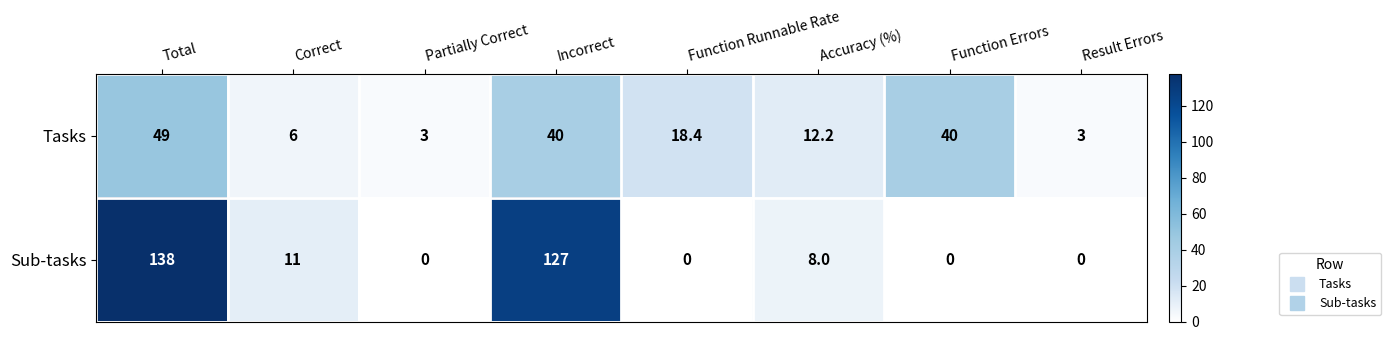

What is the total value across all series at Incorrect?

167.0